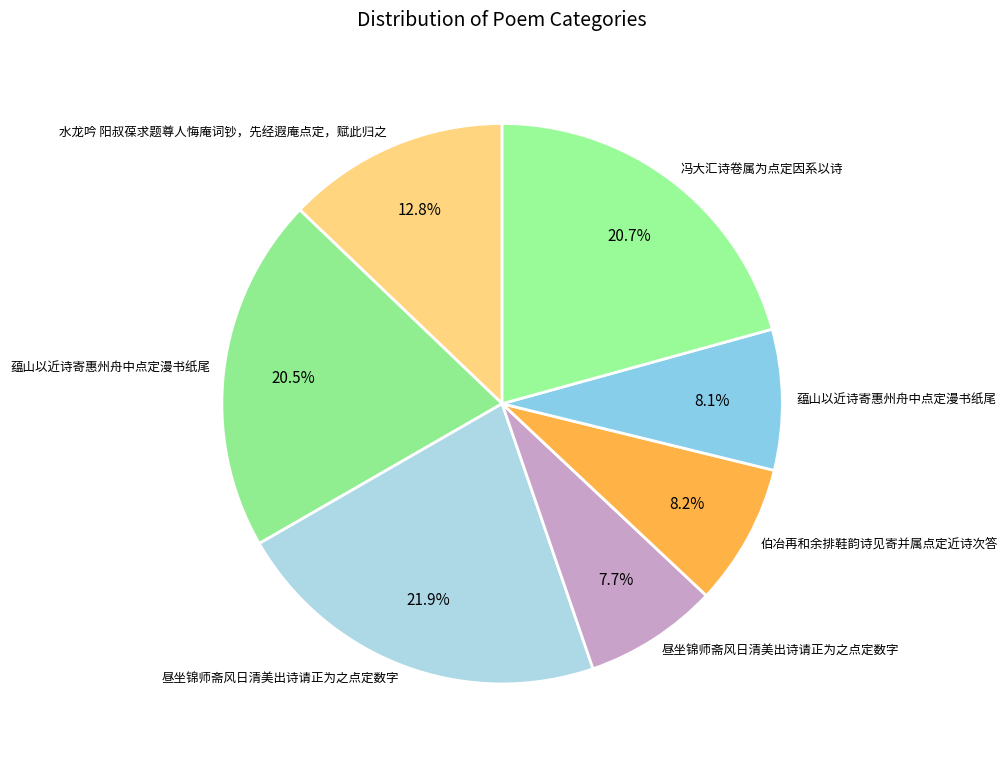

How many slices are in this pie chart?

7